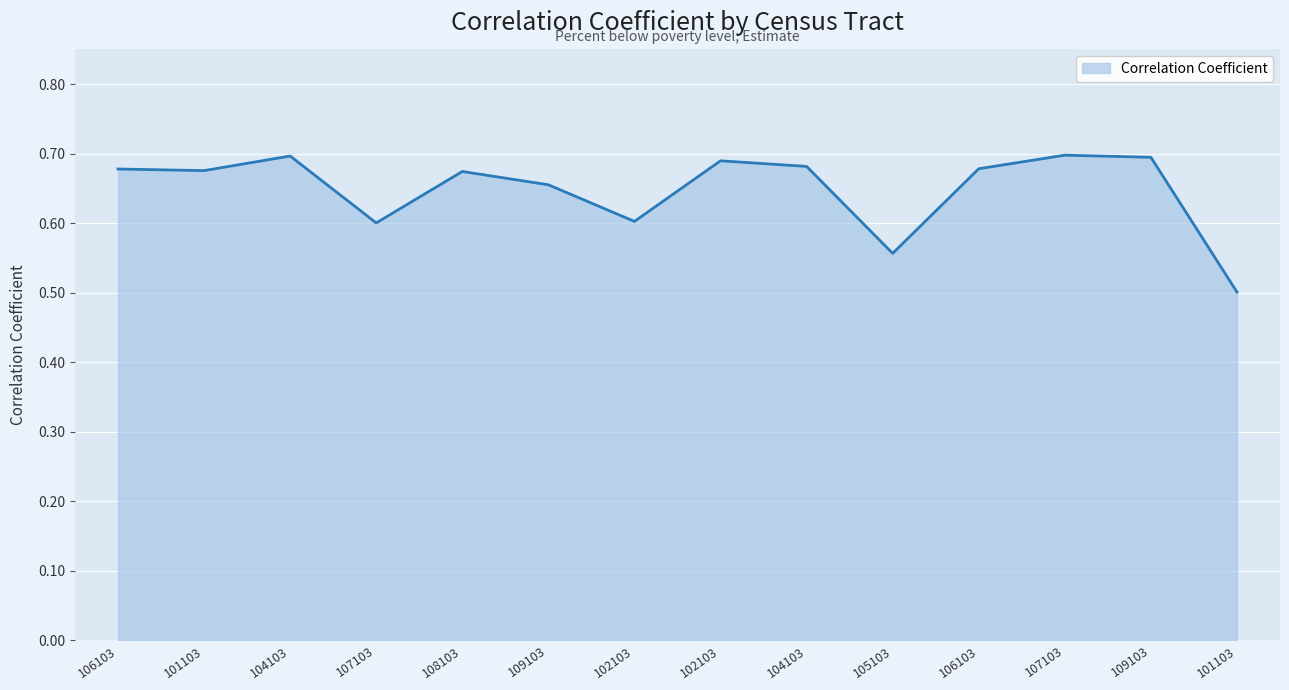

Rank the categories by value from lowest to highest.

101103, 105103, 107103, 102103, 109103, 108103, 101103, 106103, 106103, 104103, 102103, 109103, 104103, 107103